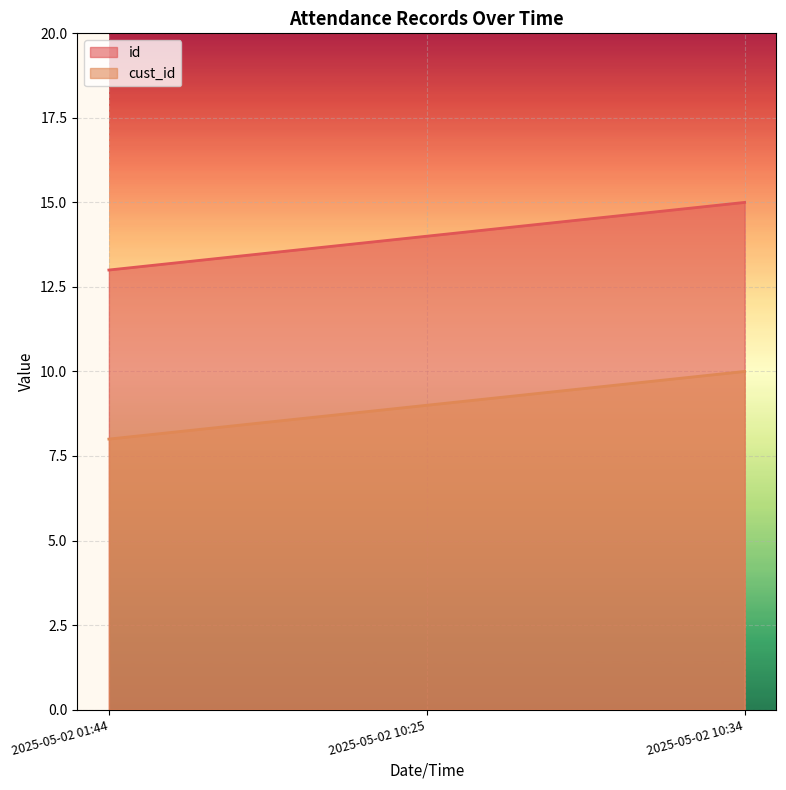

Which has a higher value, 2025-05-02 10:25 or 2025-05-02 10:34?

2025-05-02 10:34